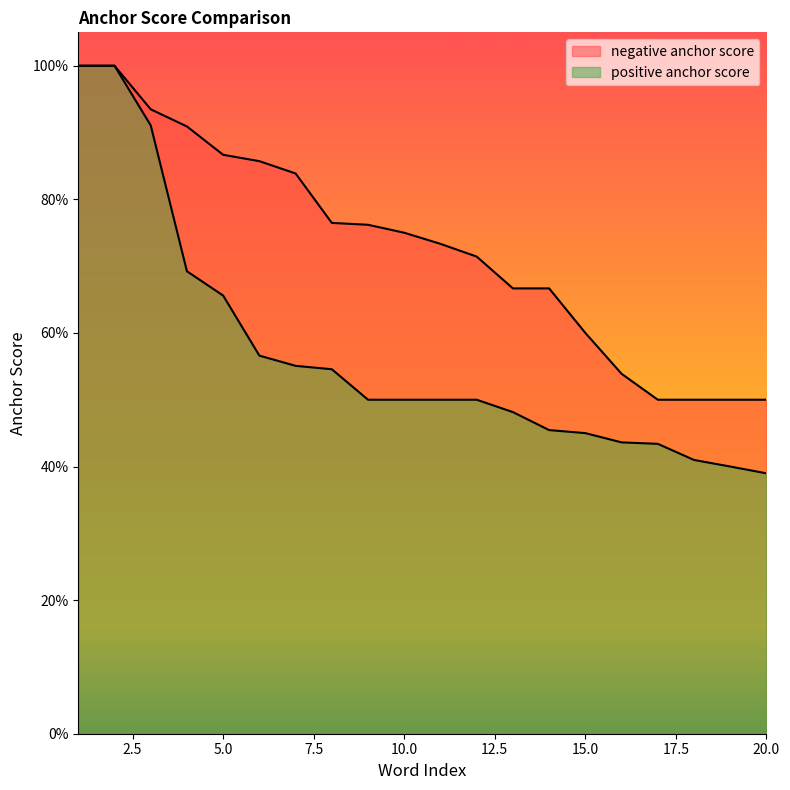

Count the positive anchor score line values in the range 0 to 1.

20